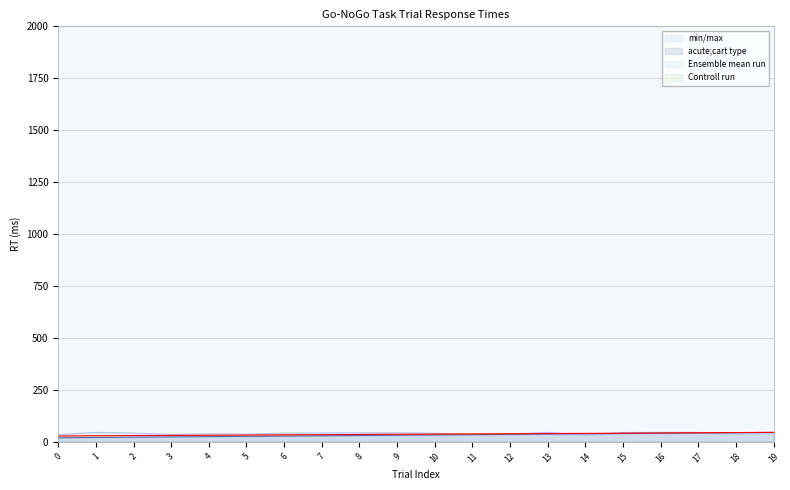

What is the value of the Ensemble mean run point at the 2nd from the left?

28.6